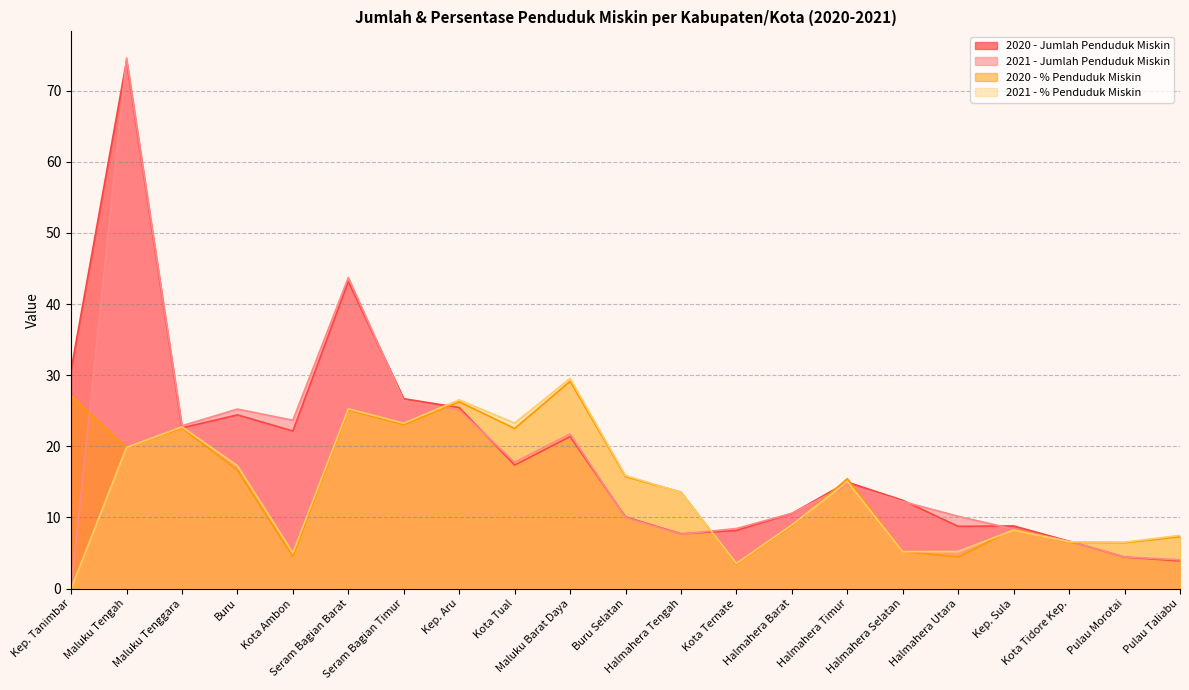

Which series has the largest range (max minus min)?

2021 - Jumlah Penduduk Miskin